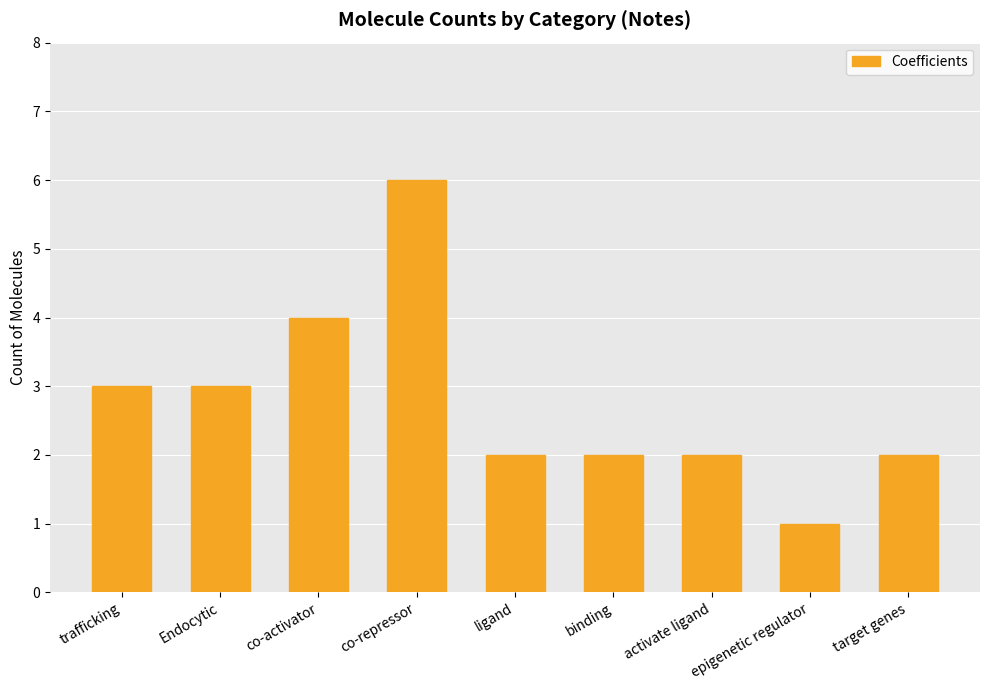

What is the difference between the maximum and second lowest values?

4